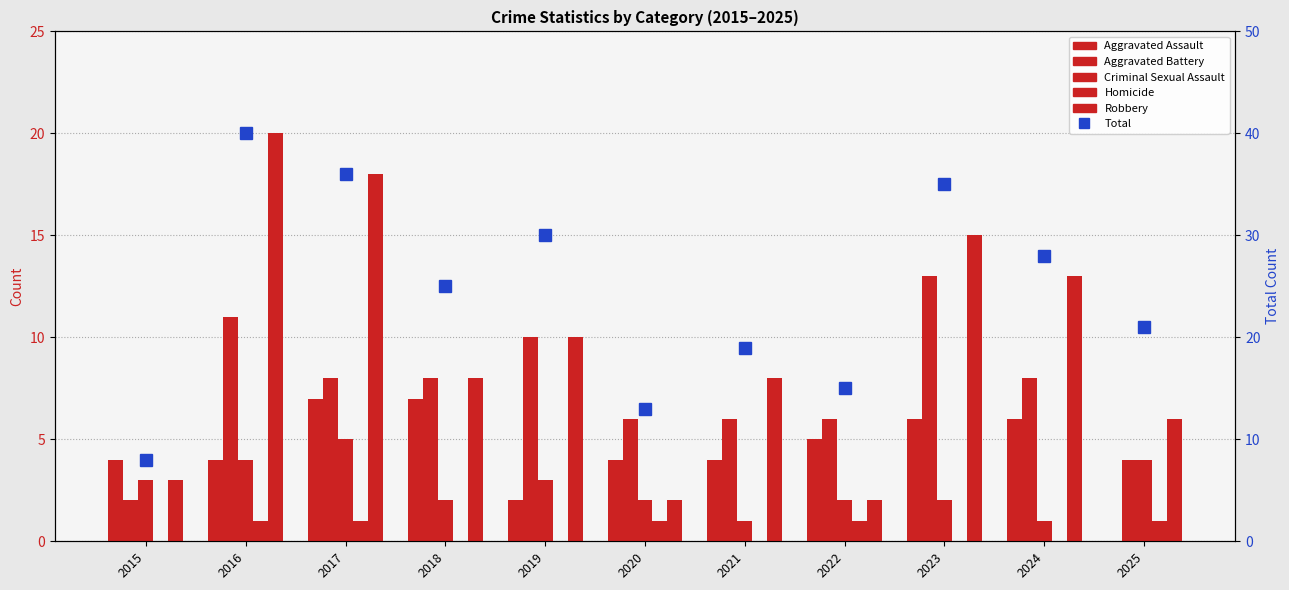

True or false: Aggravated Assault has a value of 2 at 2021.

False